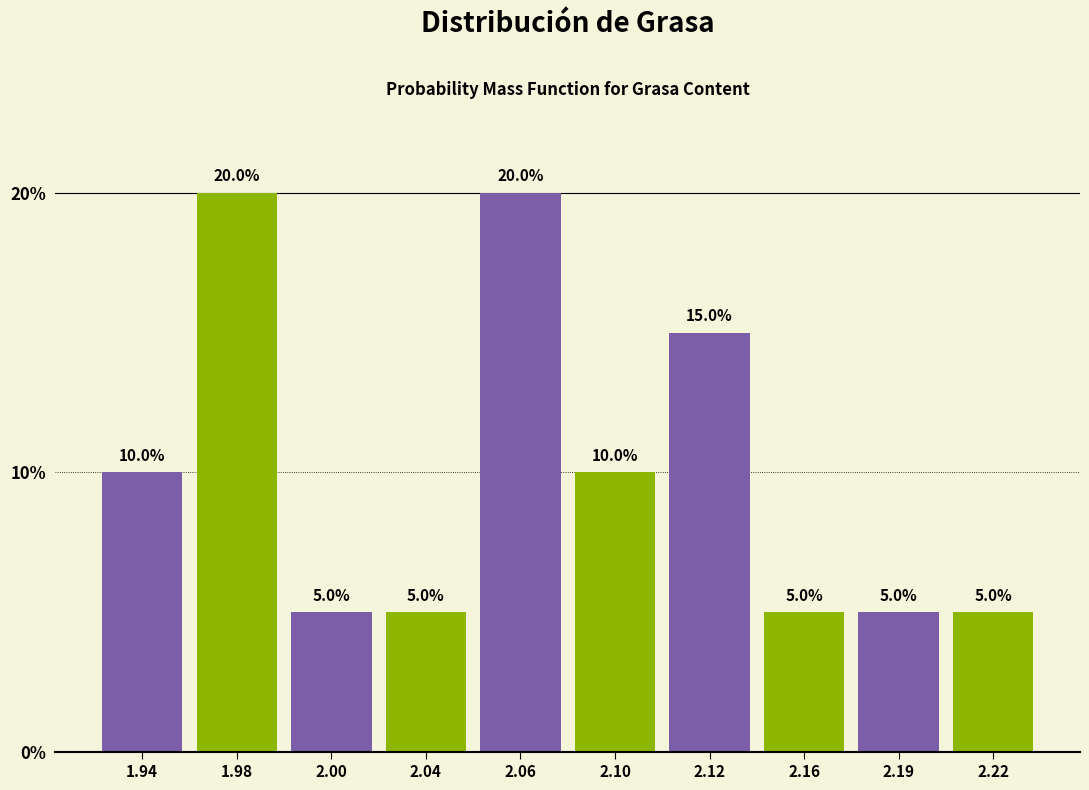

Reading left to right, extract all data points from this chart.

1.94=10	1.98=20	2.00=5	2.04=5	2.06=20	2.10=10	2.12=15	2.16=5	2.19=5	2.22=5